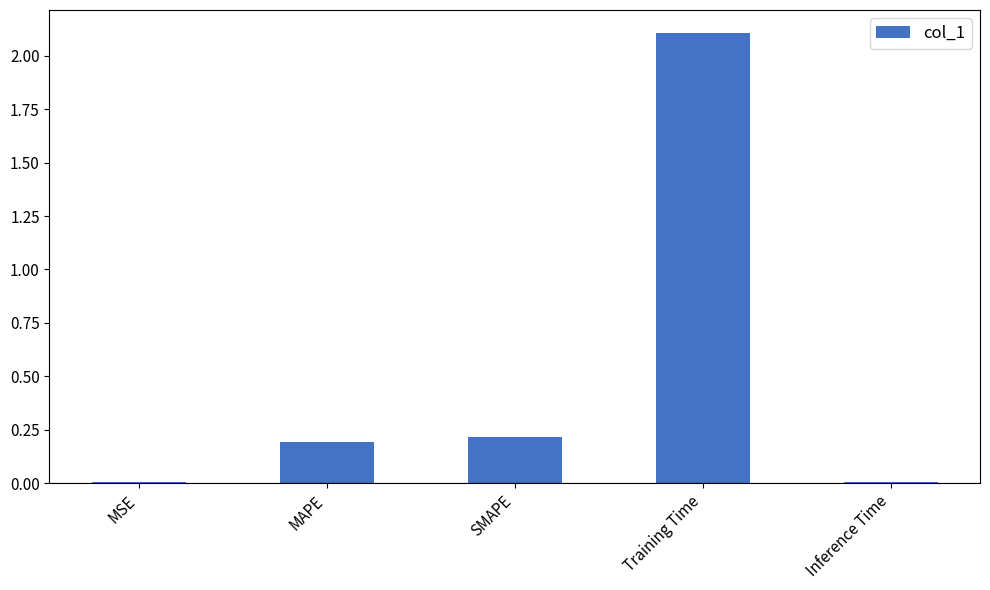

True or false: the data shows 2.1 at Training Time.

True